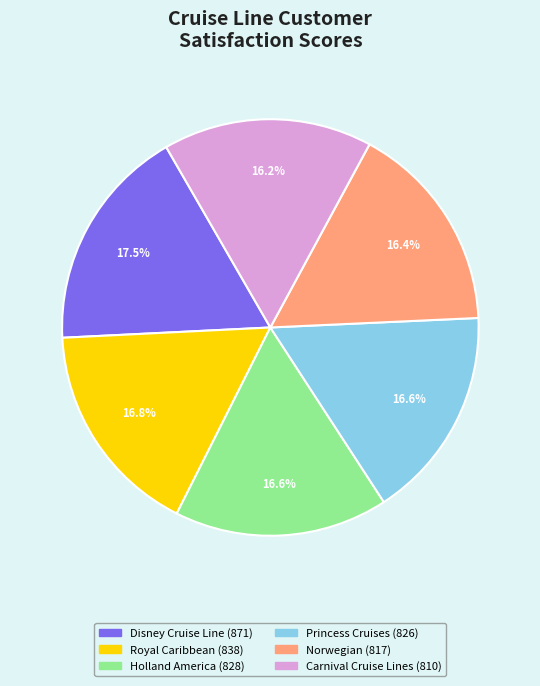

To the nearest percent, what is the difference between the Princess Cruises and Disney Cruise Line slice percentages?

1%